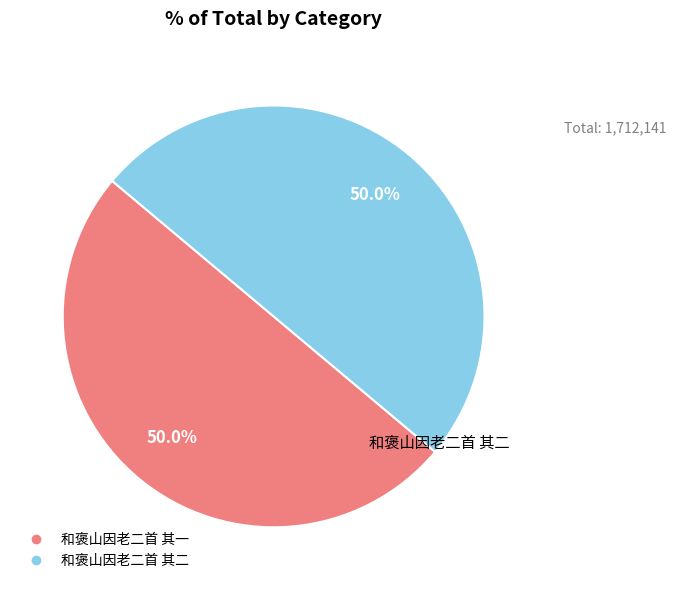

Count the number of slices in the pie.

2